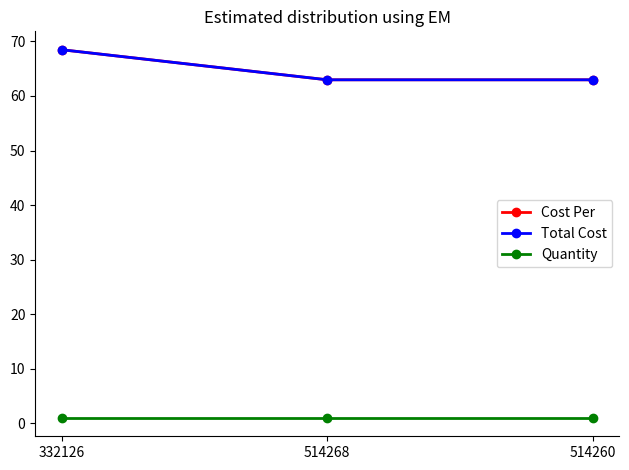

Reading right to left, what are all the values shown in this chart?

Cost Per: 63.0	63.0	68.5
Total Cost: 63.0	63.0	68.5
Quantity: 1.0	1.0	1.0